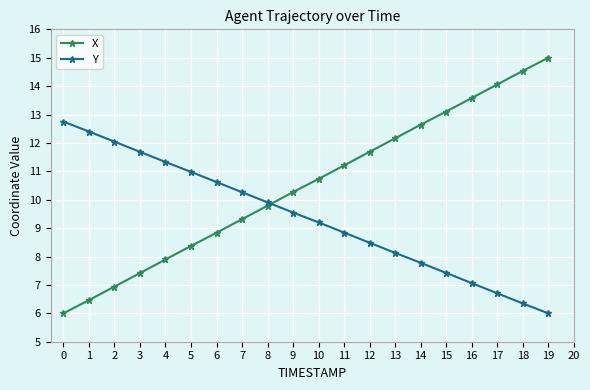

What is the difference between the second highest and minimum values in the Y series?

6.4